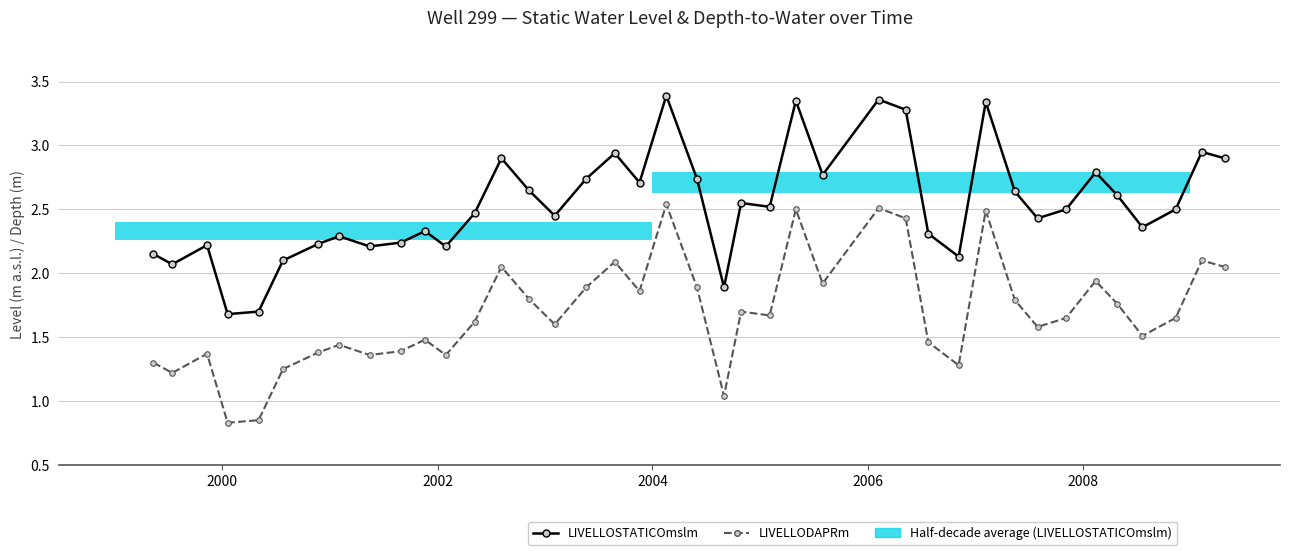

At which category does LIVELLOSTATICOmslm reach its first local peak?

2002